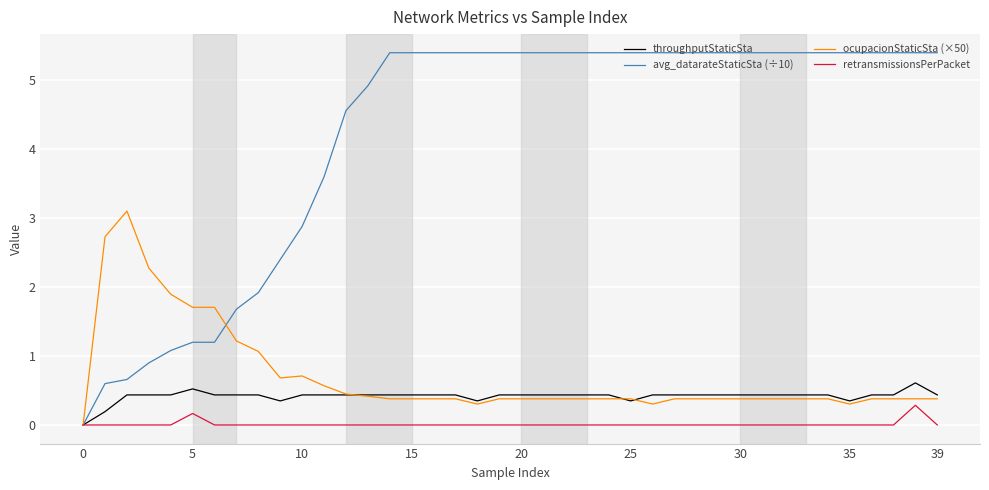

Which series has the largest total across all categories?

avg_datarateStaticSta (÷10)